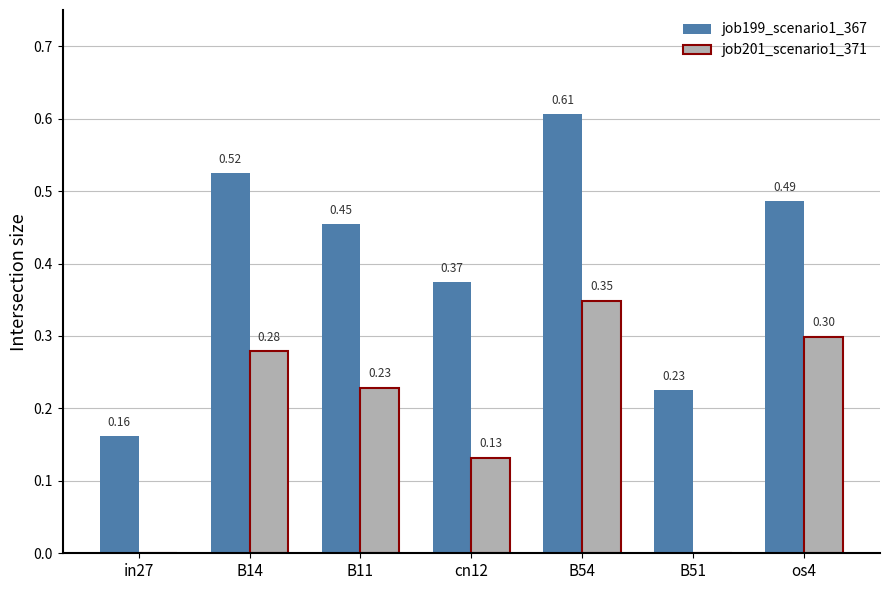

Between B11 and os4, which series saw the biggest shift?

job201_scenario1_371